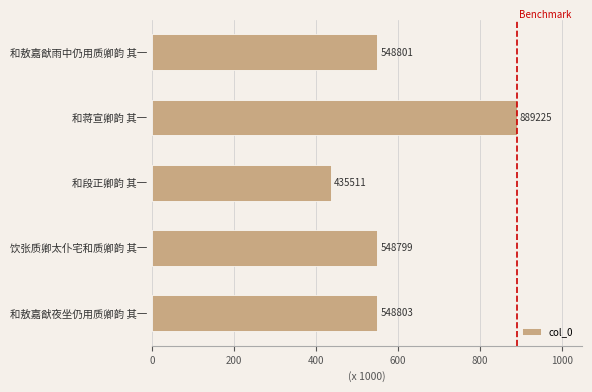

How many data points are less than 548801?

2